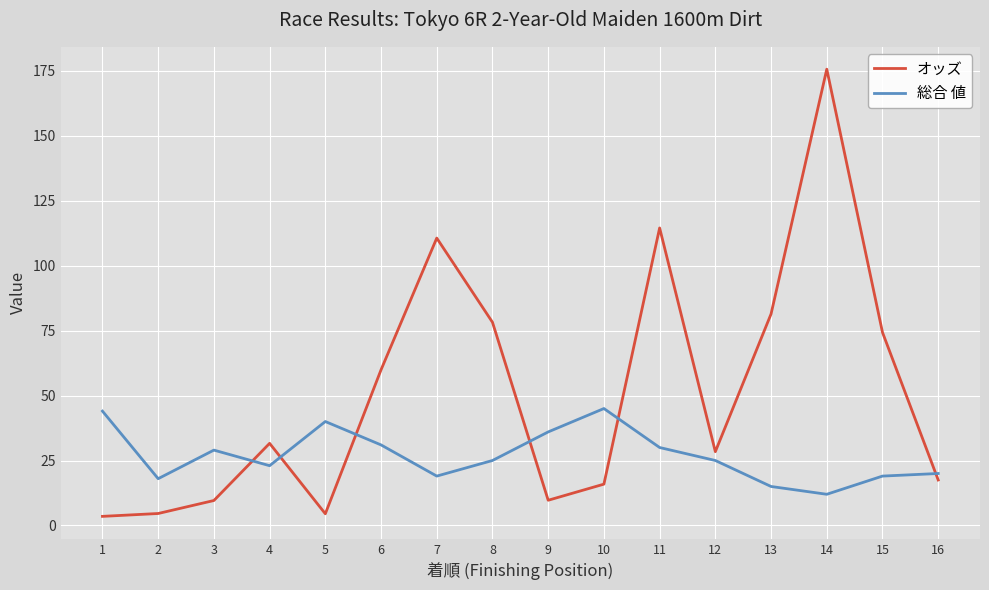

Where does the 総合 値 series first go above 25?

1